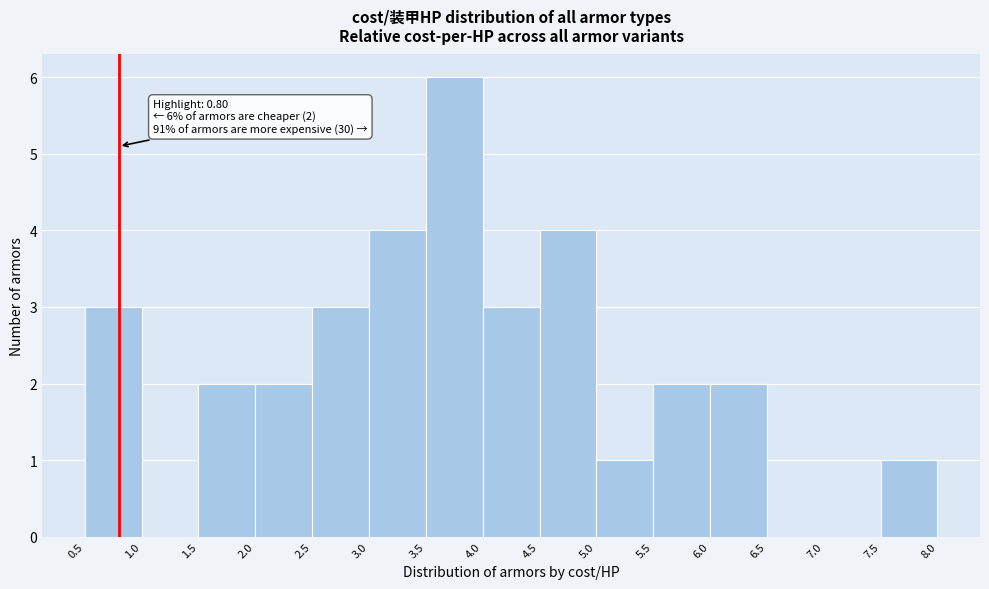

Over which range of the x-axis is the bar tallest?

3.5 to 4.0